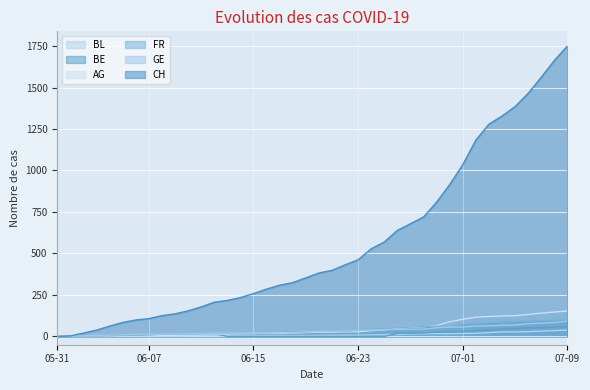

Which series has the widest spread of values?

CH